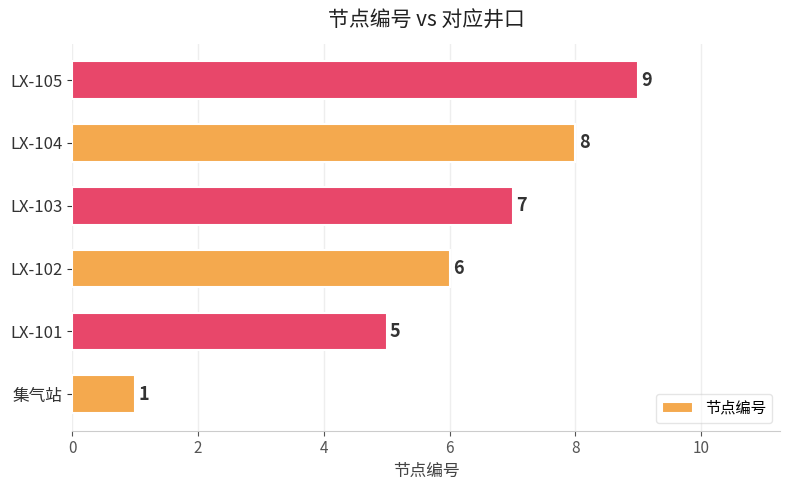

Rank the categories by value from lowest to highest.

集气站, LX-101, LX-102, LX-103, LX-104, LX-105